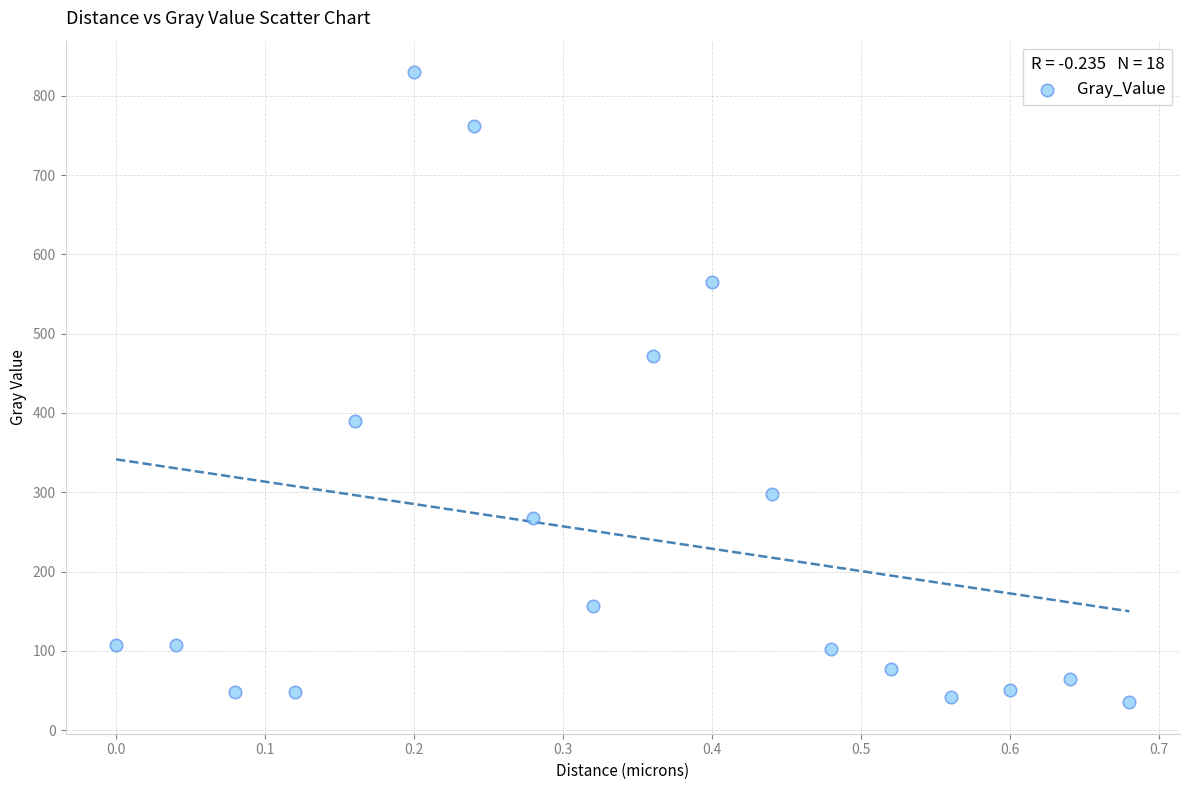

What is the range of Y values (max minus min)?

794.5